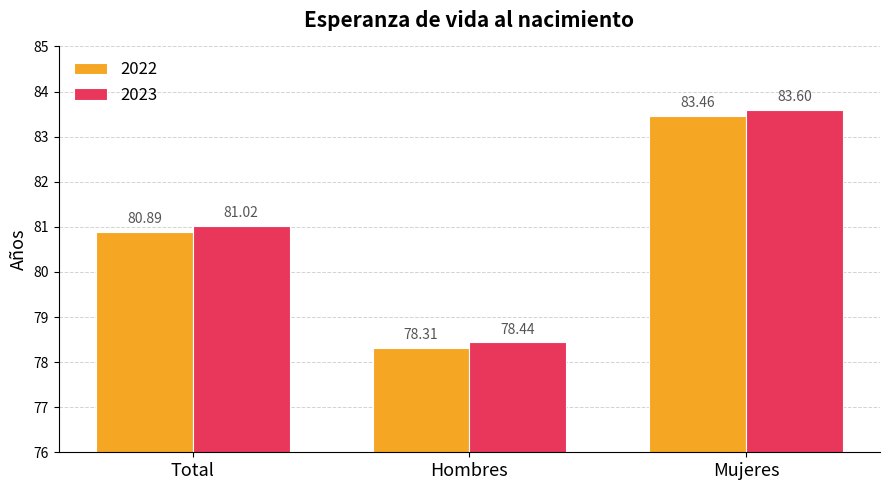

Reading left to right, transcribe all the data shown in this chart.

2022: Total=80.9	Hombres=78.3	Mujeres=83.5
2023: Total=81.0	Hombres=78.4	Mujeres=83.6